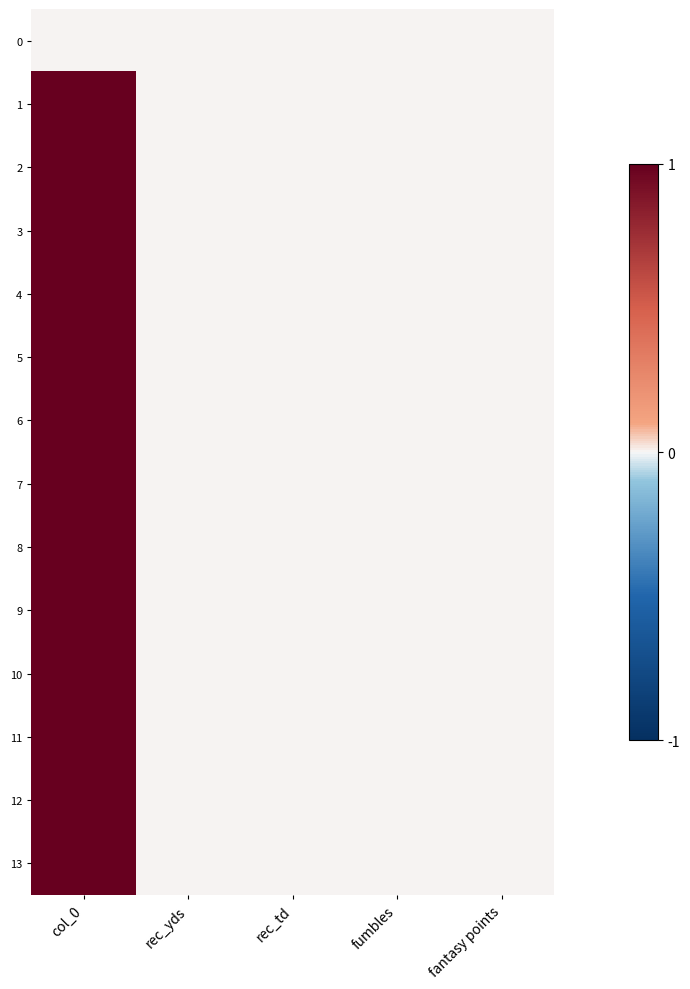

What is the maximum value shown in the chart?

13